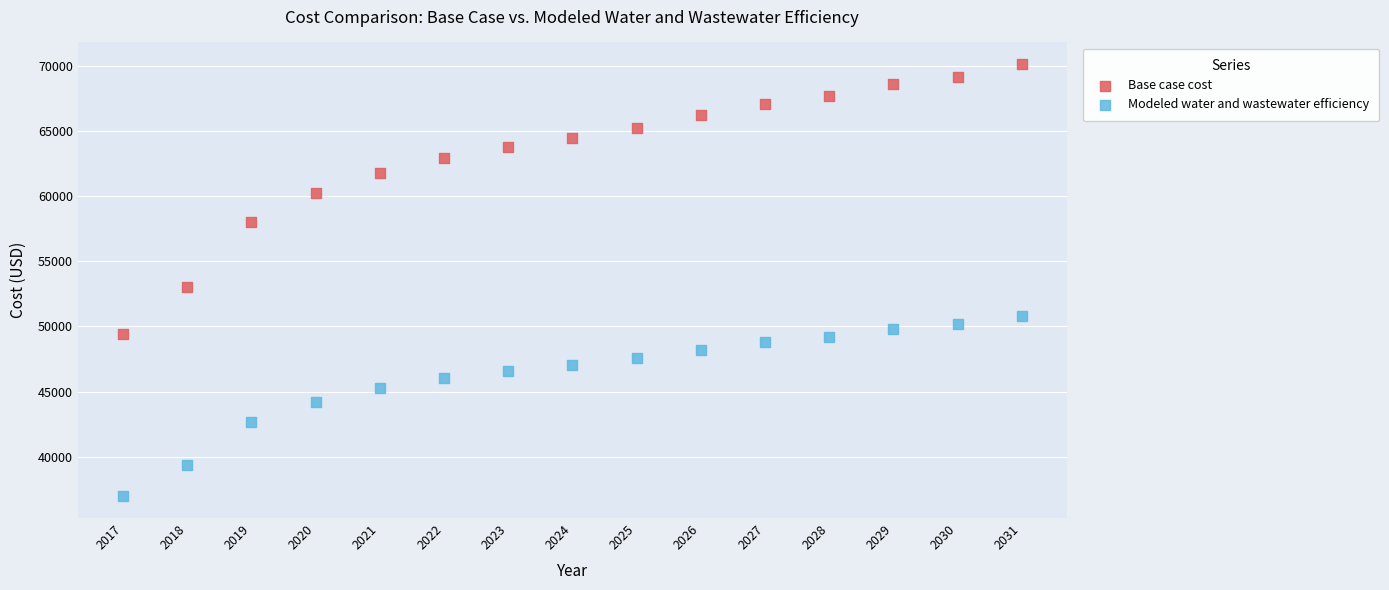

What are all the series names shown in the legend?

Base case cost, Modeled water and wastewater efficiency